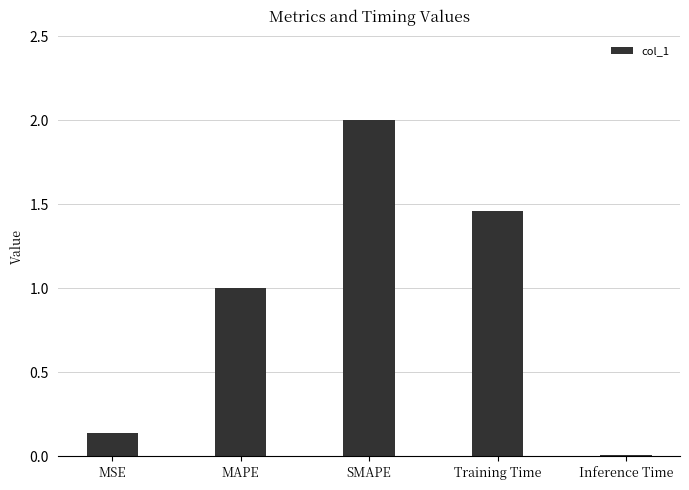

The value at Training Time is 2.6. True or false?

False